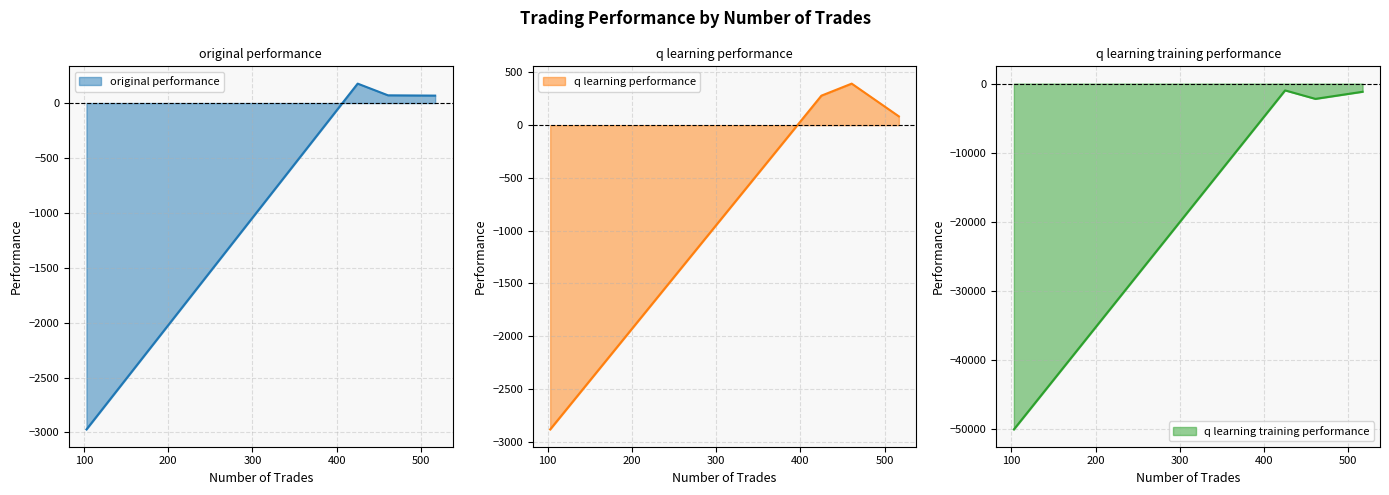

What is the minimum value shown in the chart?

-50000.0